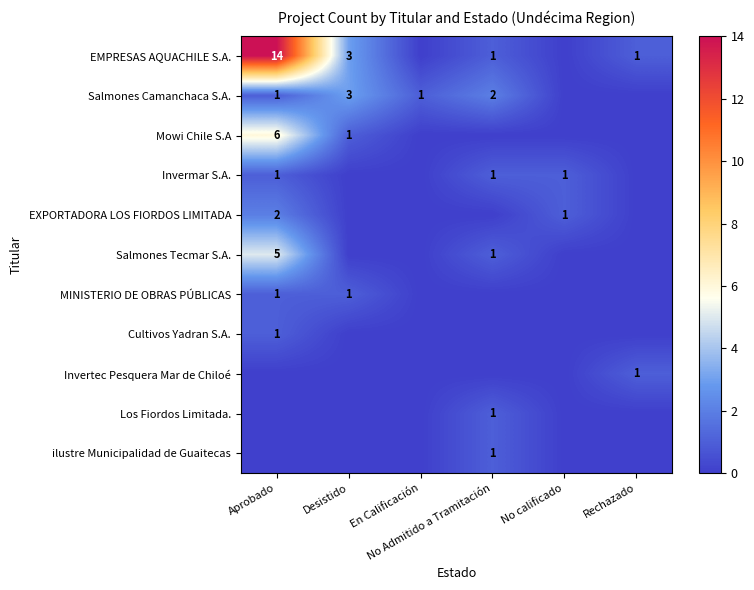

What is the total value across all series at Aprobado?

31